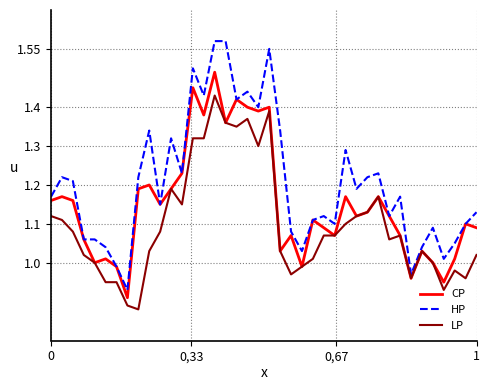

List the series in order of their overall mean, lowest first.

LP, CP, HP